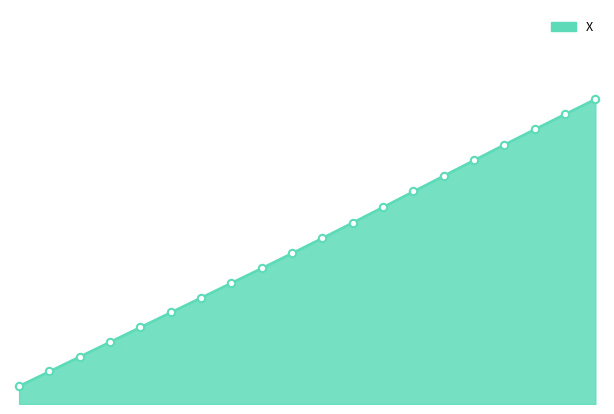

Is this an area chart (filled region under the line)?

Yes